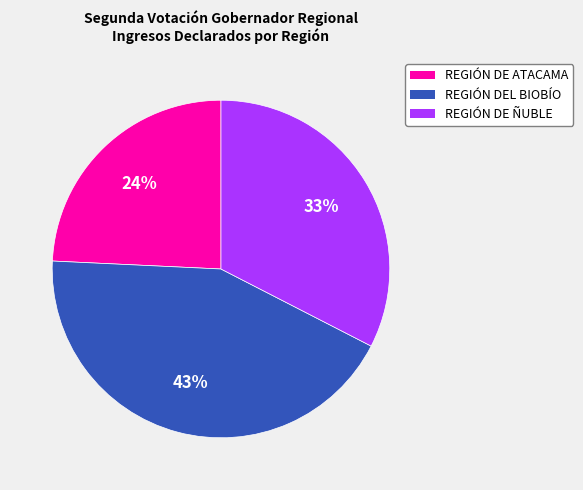

To the nearest percent, what is the difference between the largest and smallest slice percentages?

19%